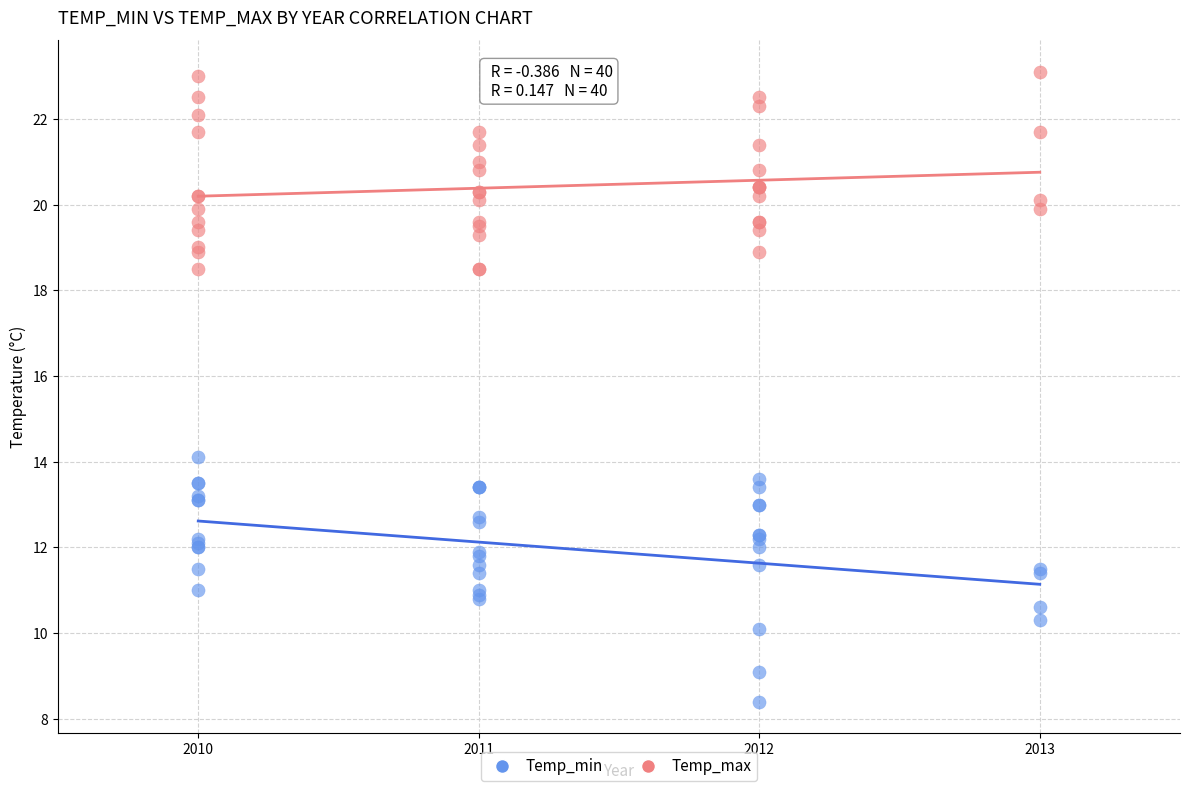

What are all the series names shown in the legend?

Temp_min, Temp_max